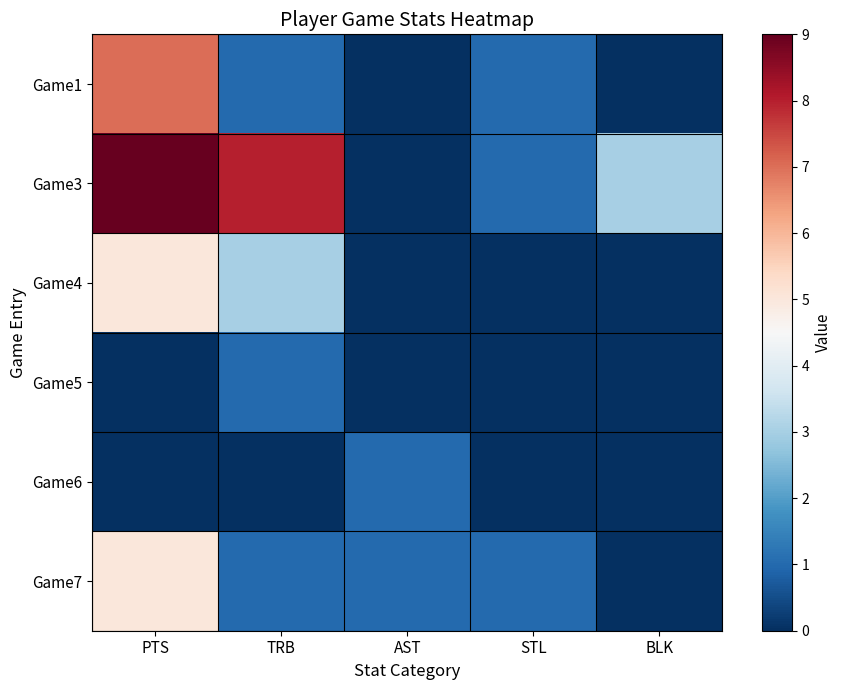

What is the spread (max minus min) of values at PTS?

9